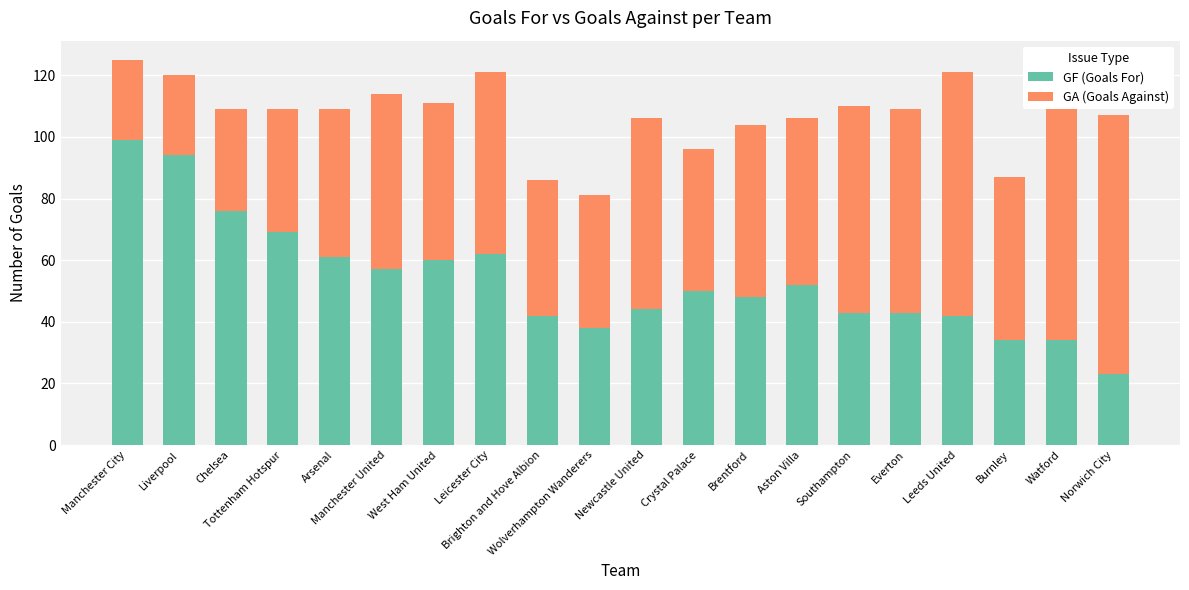

What is the sum of all GF (Goals For) values?

1071